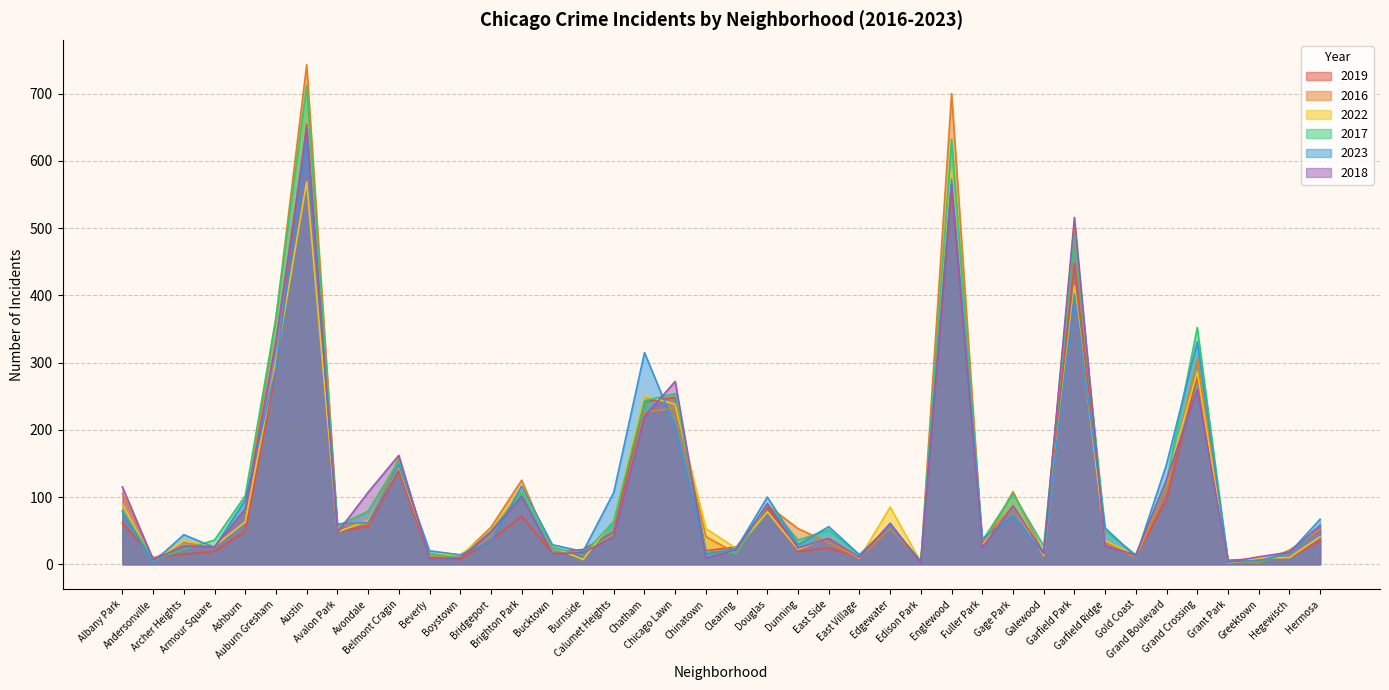

How many data points in 2019 are less than 35?

20